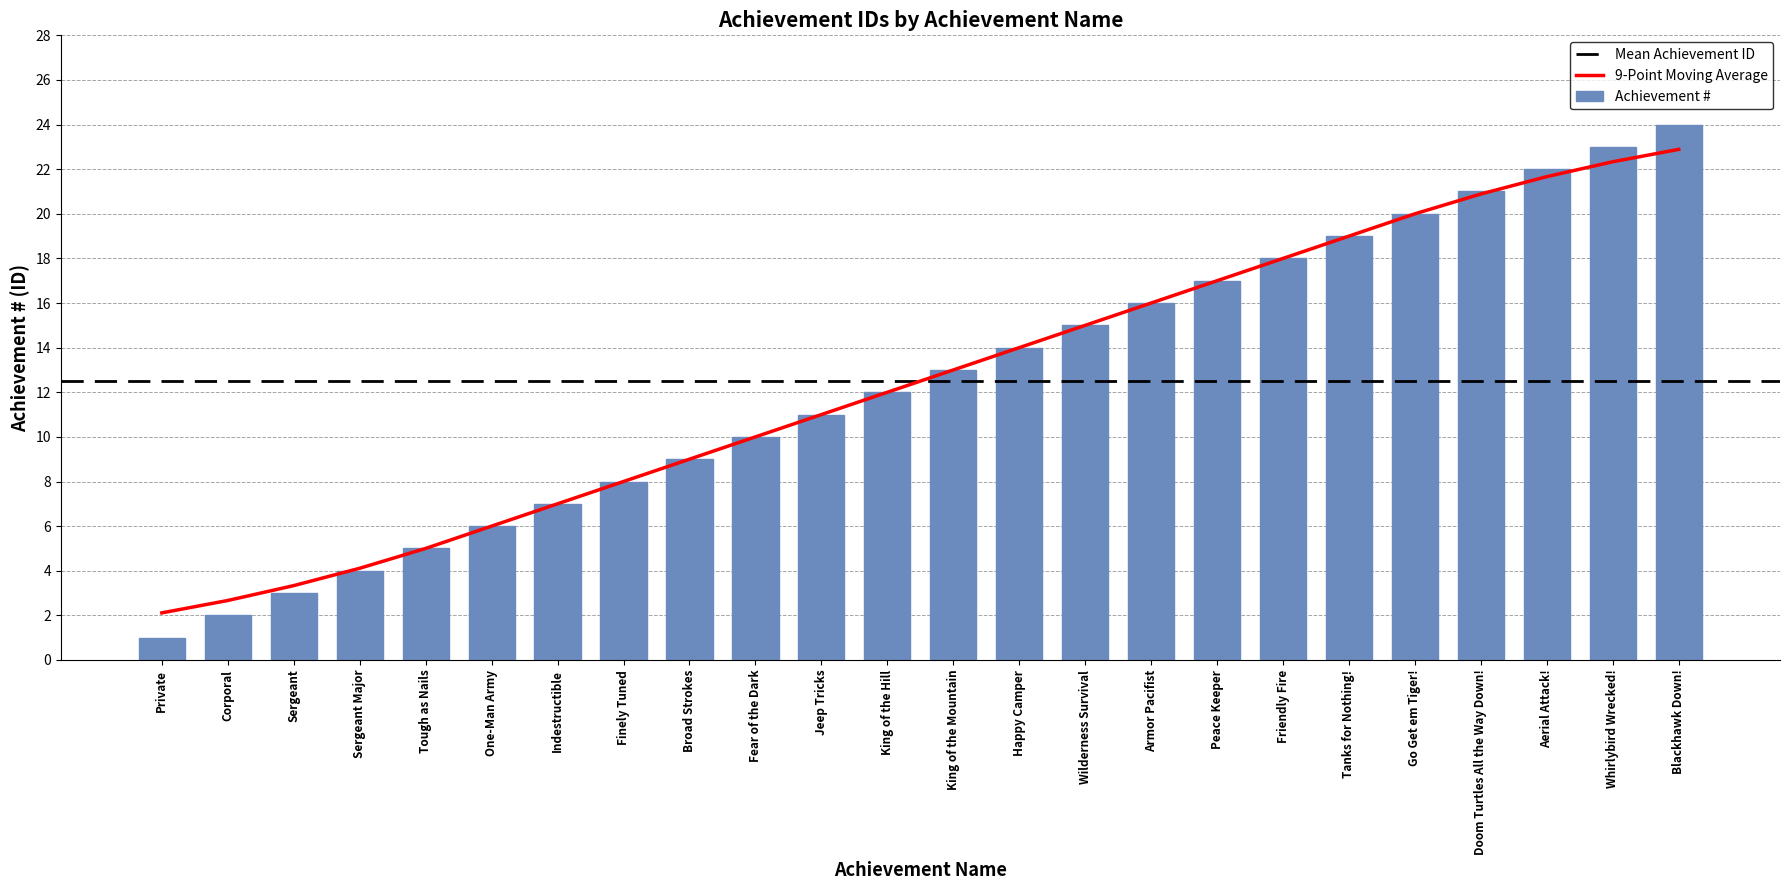

What is the maximum value shown in the chart?

24